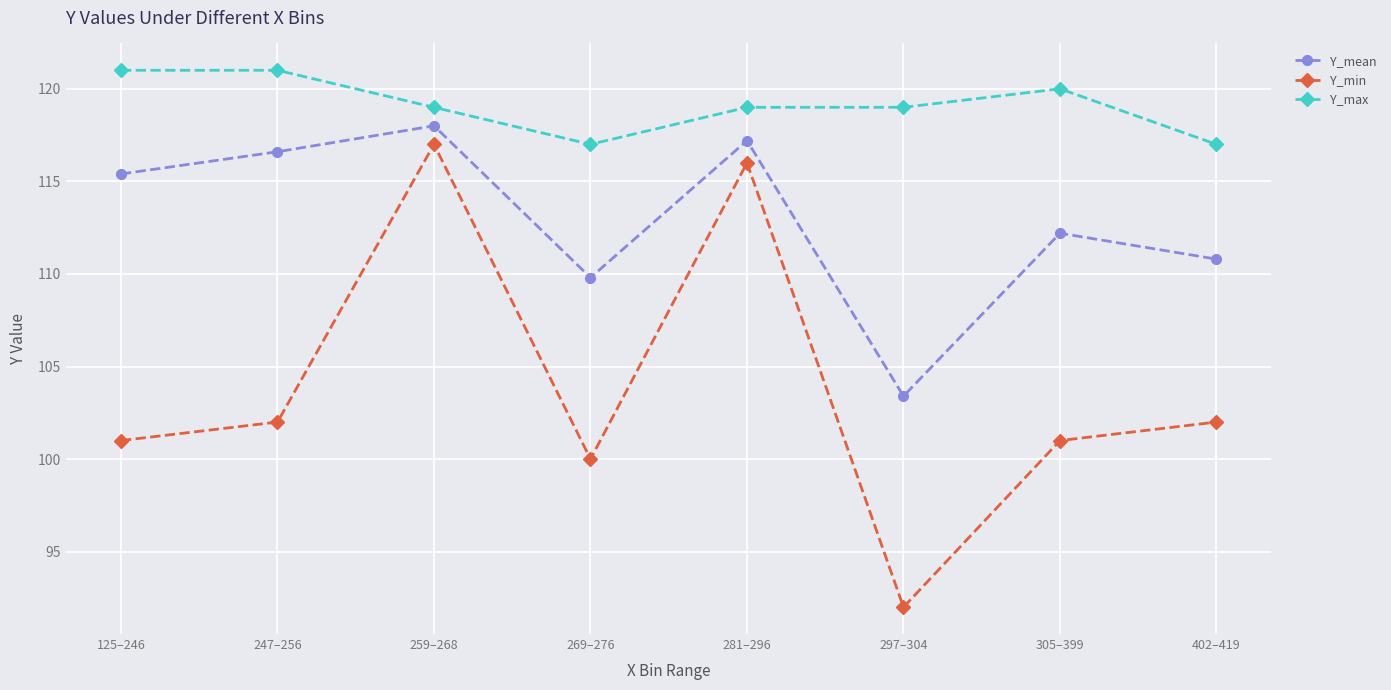

What is the value of the Y_min point at the 5th from the left?

116.0